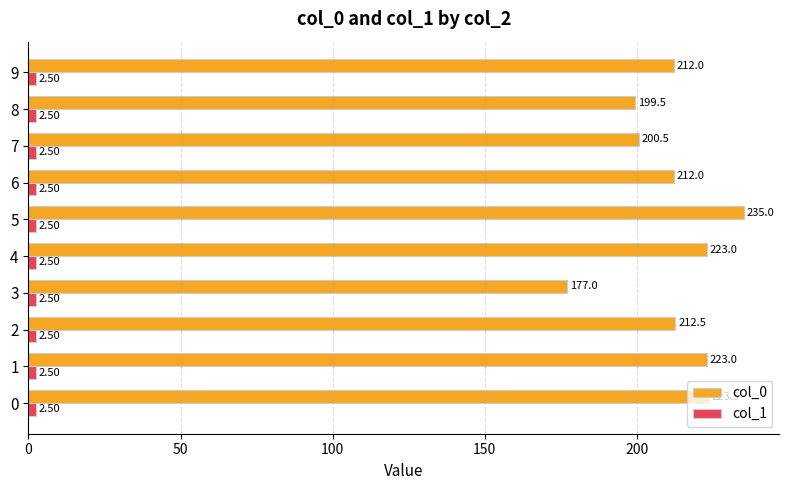

Rank the series by their average value, from lowest to highest.

col_1, col_0